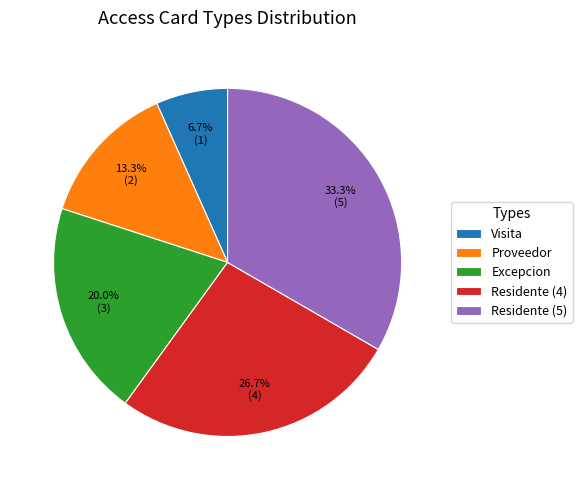

What portion of the pie excludes Proveedor?

86.7%